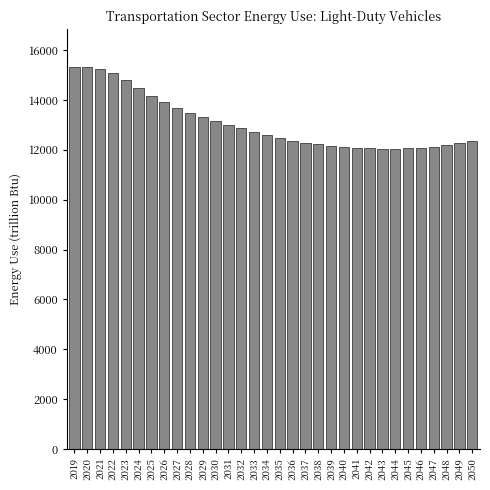

What is the value of the 6th bar from the left?

14499.3